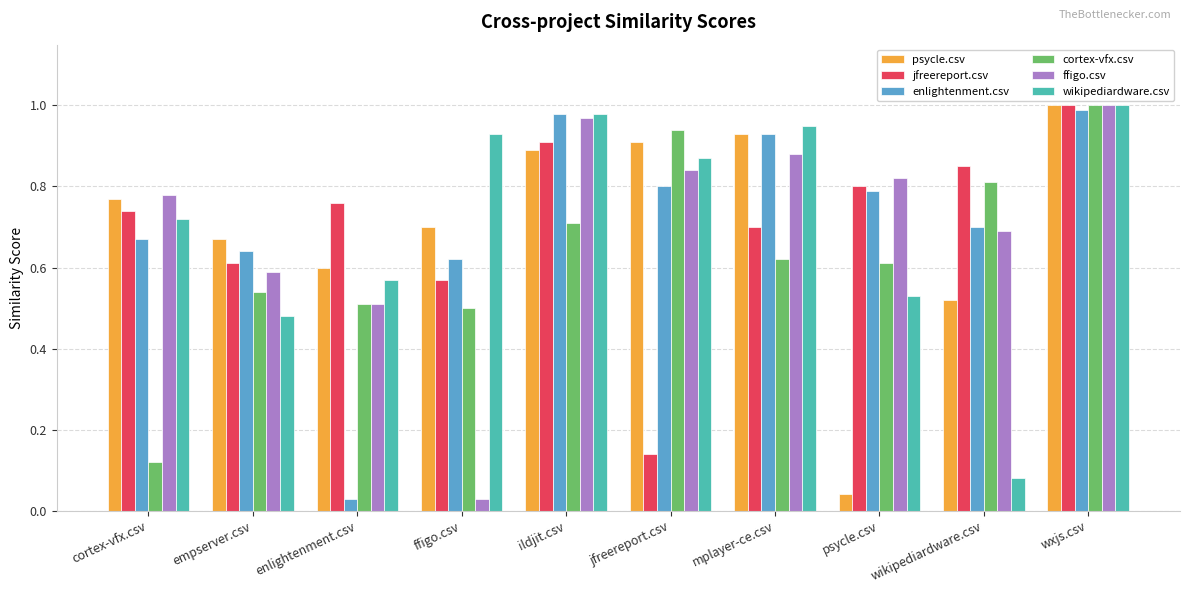

Which series has the largest range (max minus min)?

ffigo.csv